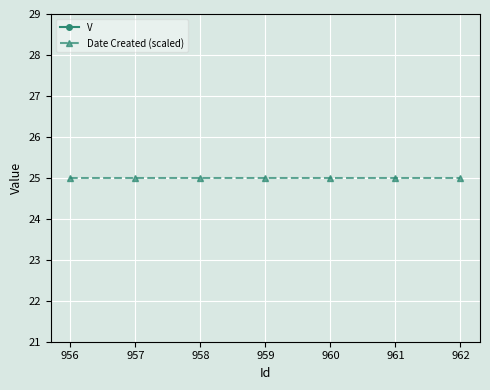

Where is Date Created (scaled) nearest to the value 25?

956